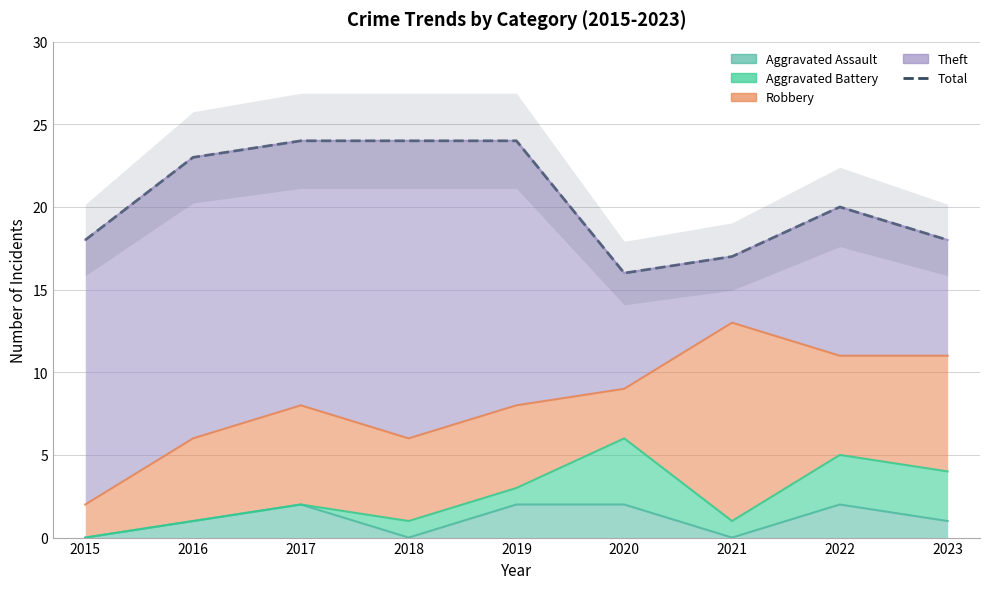

At which label is the value closest to 20?

2022